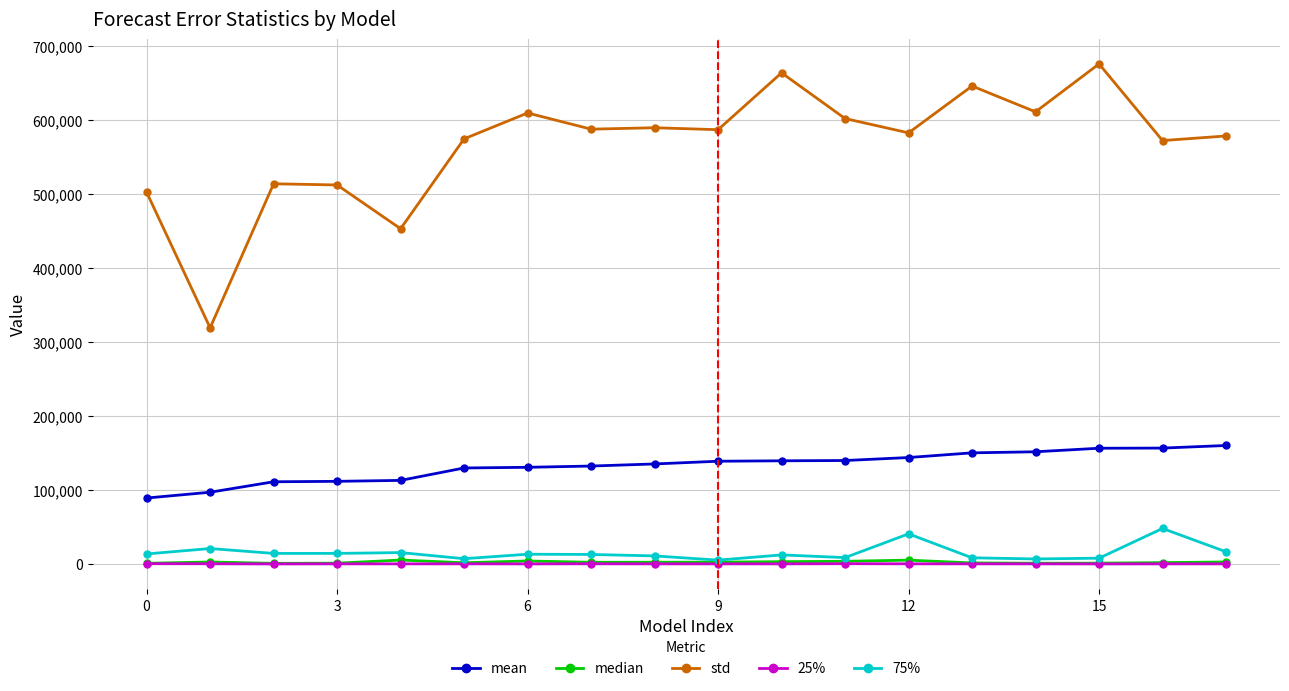

Is this an area chart (filled region under the line)?

No